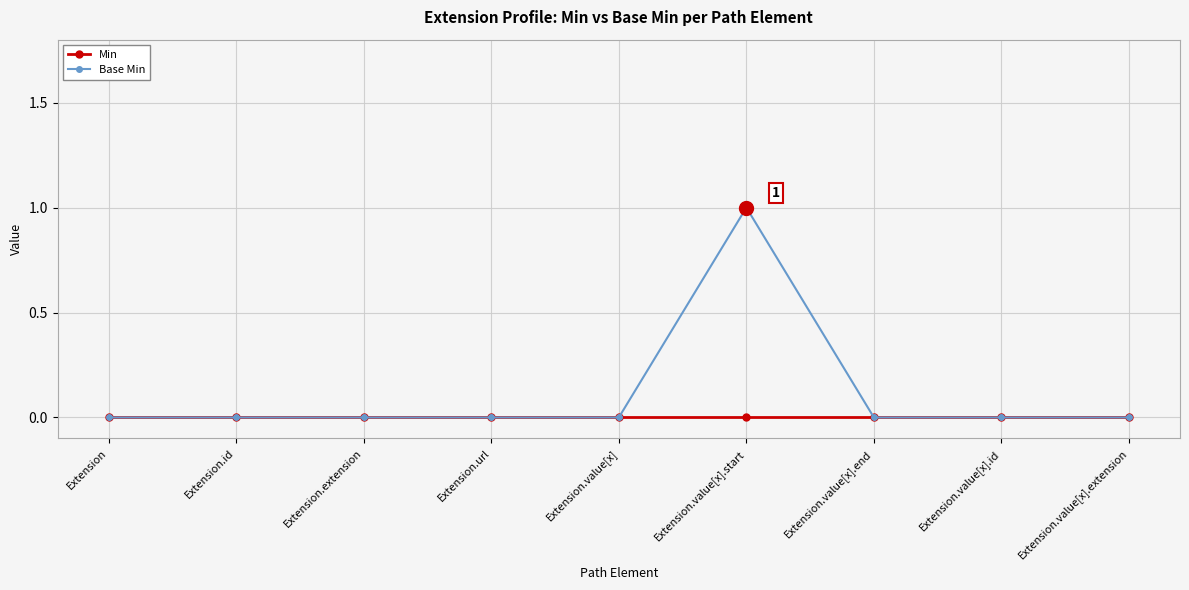

Which series has the widest spread of values?

Base Min